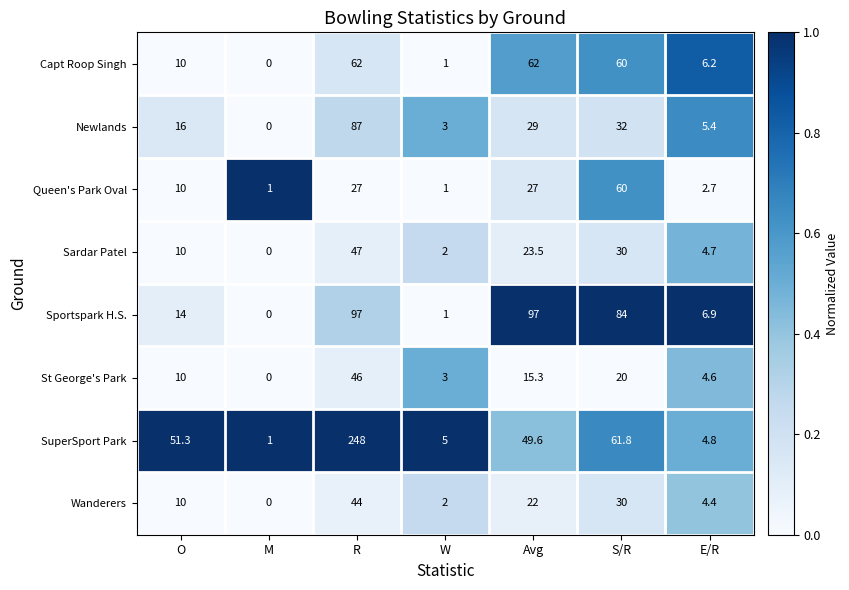

What is the difference between the Queen's Park Oval values at S/R and Avg?

33.0